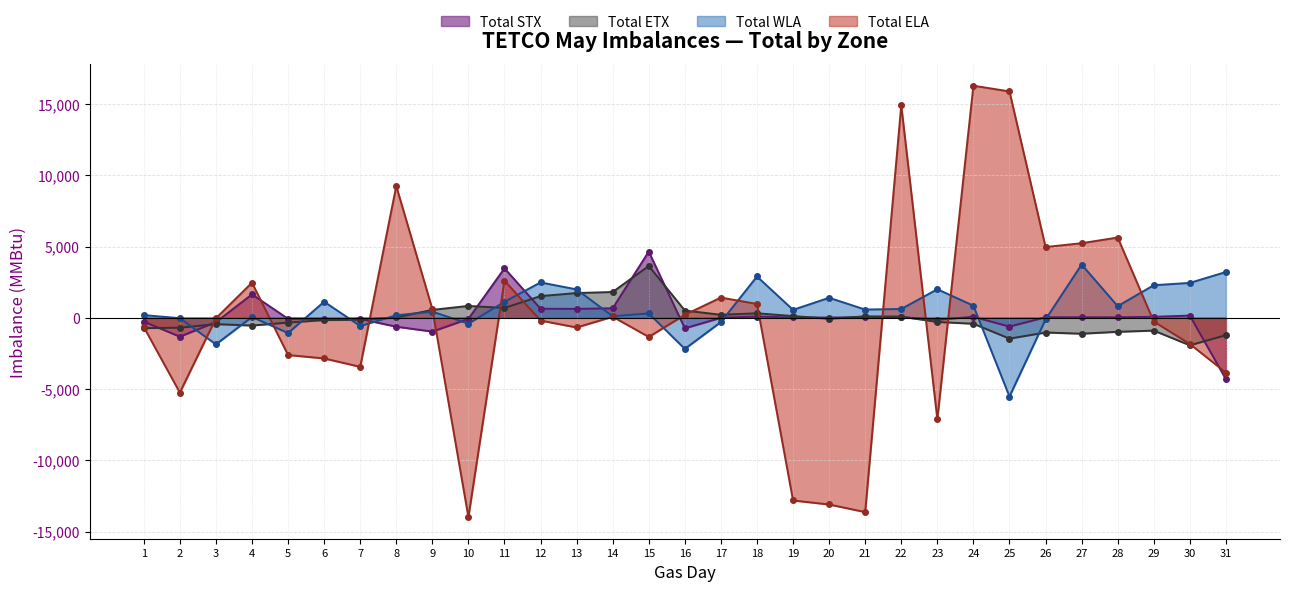

At how many categories does at least one series exceed 14928?

2